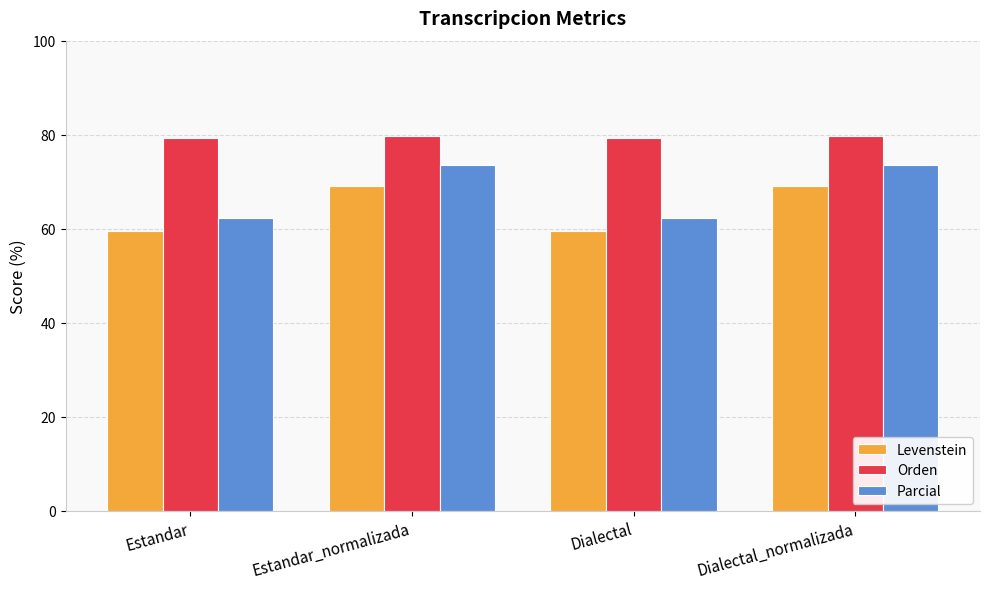

List the series in order of their overall mean, highest first.

Orden, Parcial, Levenstein